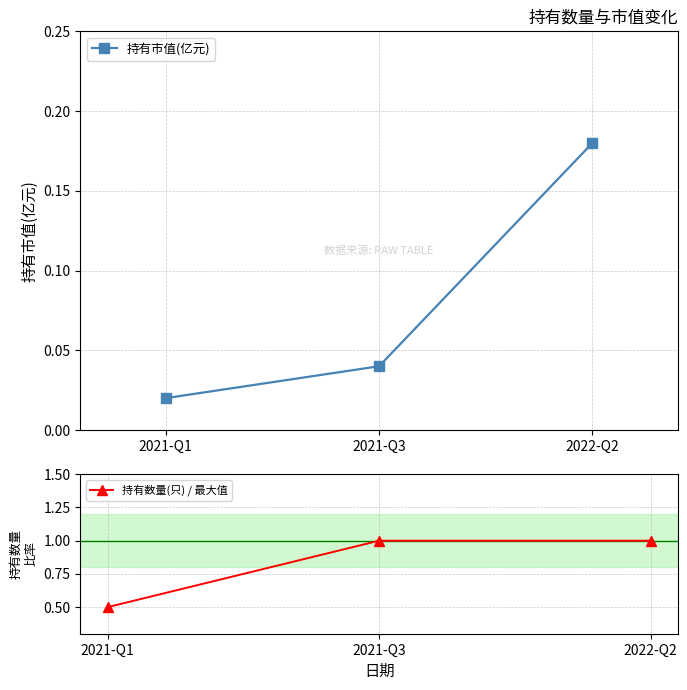

Rank the series by their maximum value, from highest to lowest.

持有数量(只) / 最大值, 持有市值(亿元)